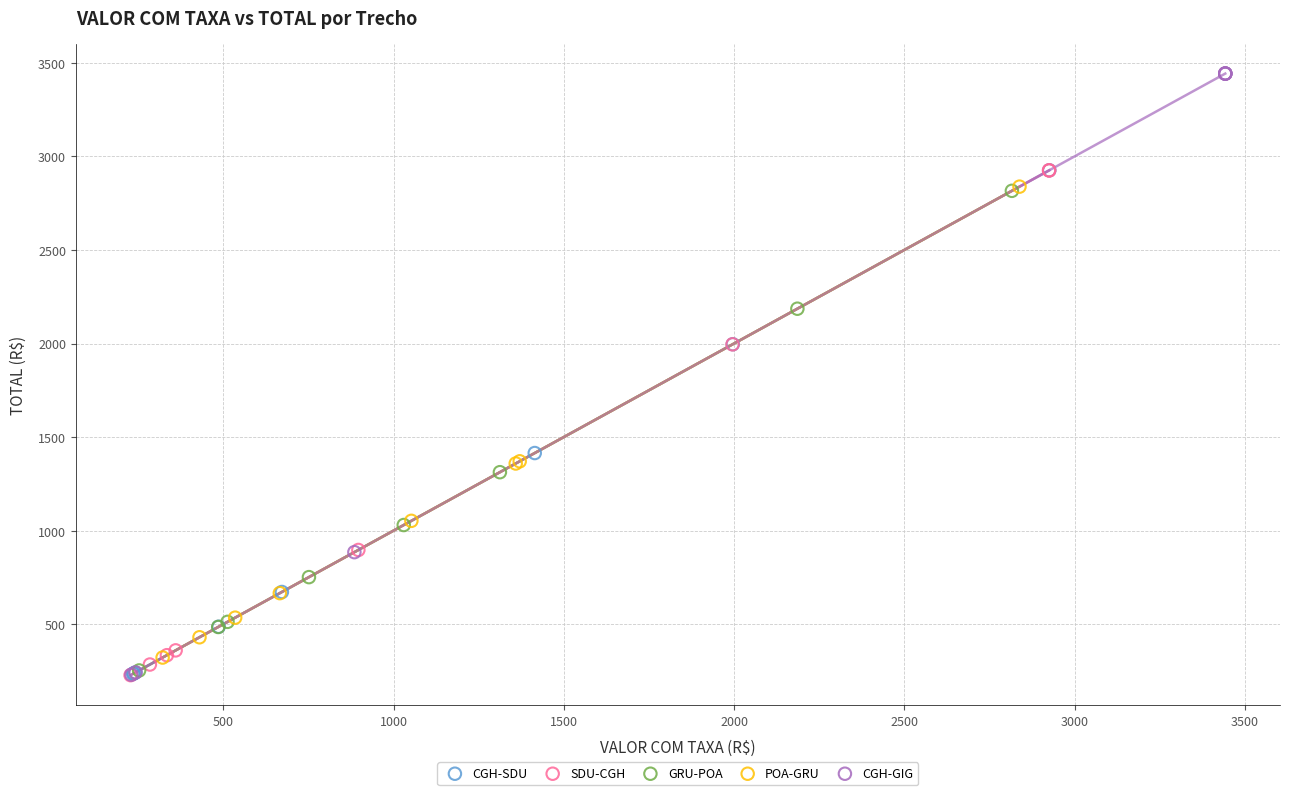

Which series reaches the maximum Y coordinate?

CGH-GIG